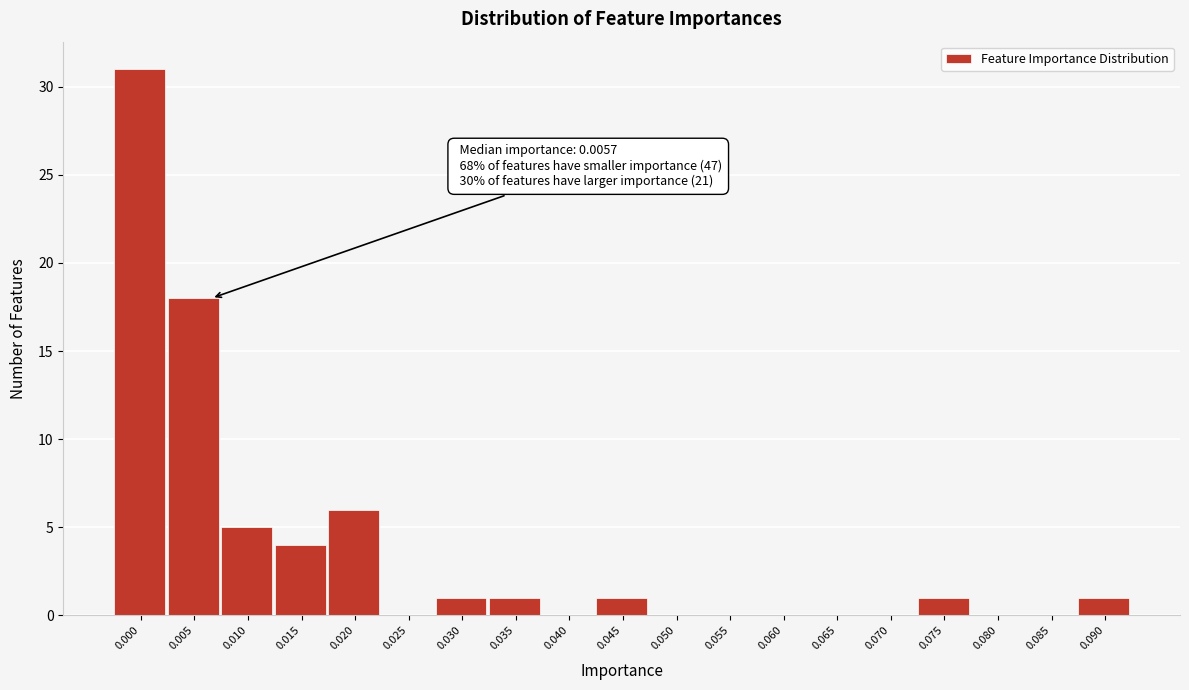

Reading left to right, extract all data points from this chart.

0.000=31	0.005=18	0.010=5	0.015=4	0.020=6	0.025=0	0.030=1	0.035=1	0.040=0	0.045=1	0.050=0	0.055=0	0.060=0	0.065=0	0.070=0	0.075=1	0.080=0	0.085=0	0.090=1